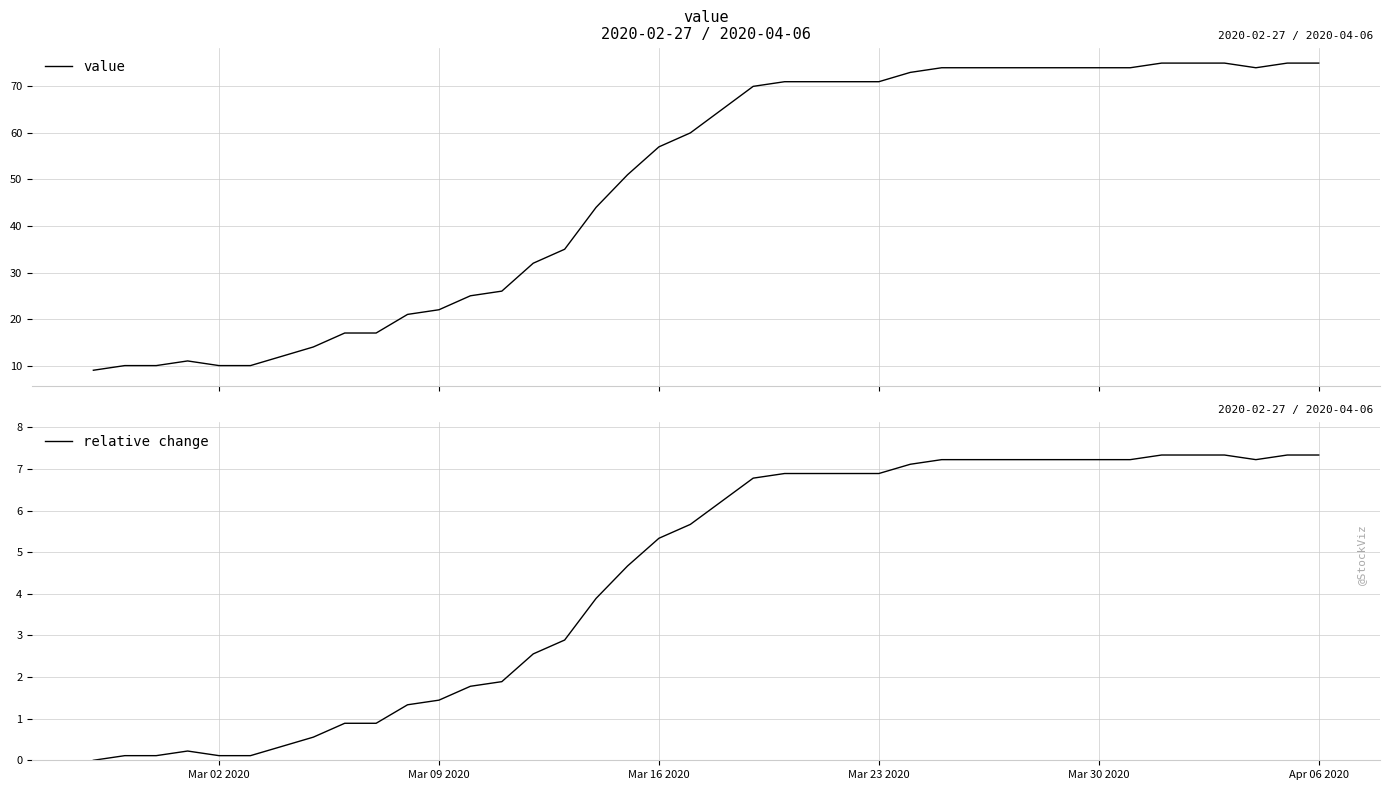

What is the highest value of the value series?

75